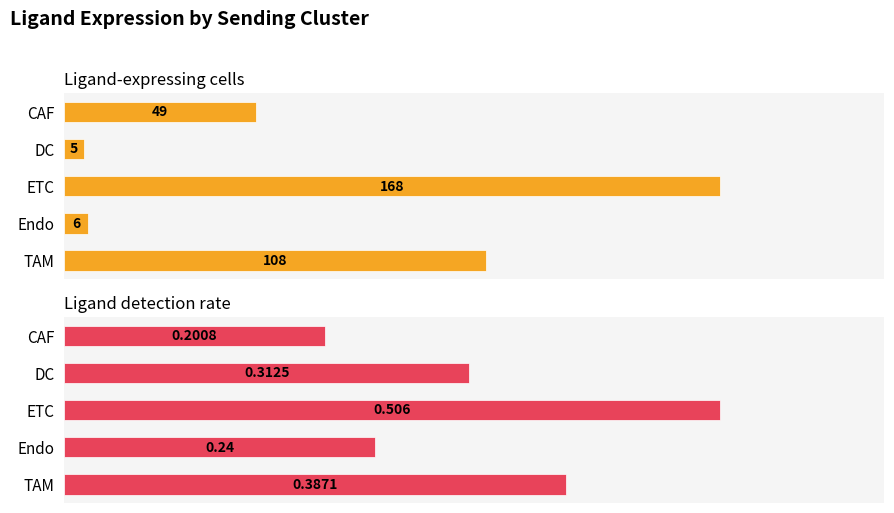

What is the value of the Ligand detection rate bar at the 3rd from the left?

0.5